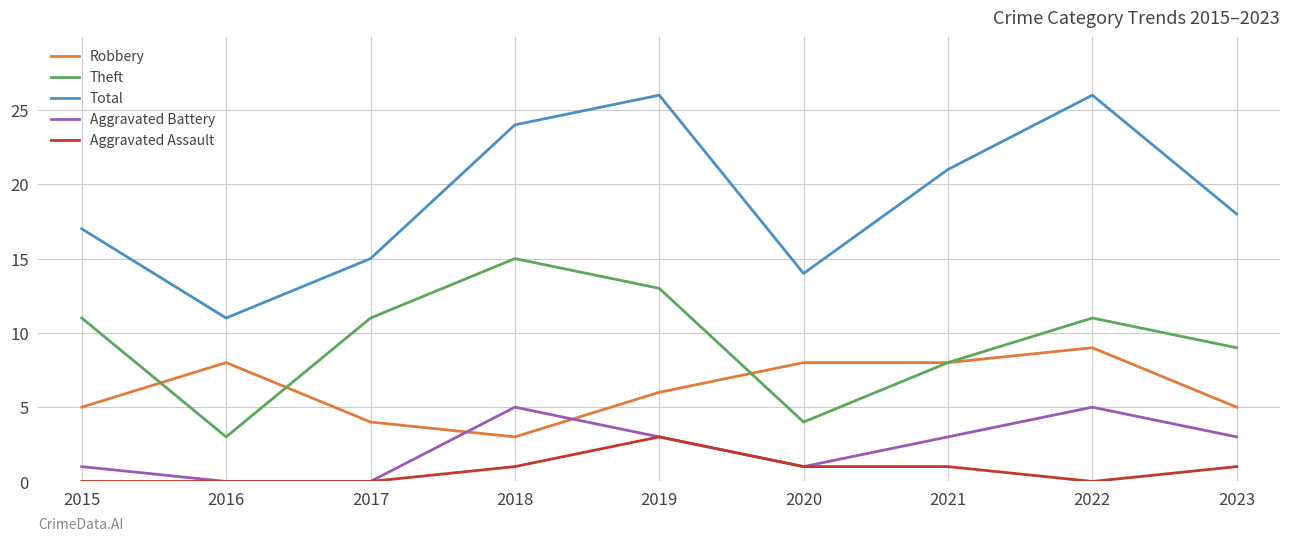

Is it true that Aggravated Assault equals 0 at 2023?

False